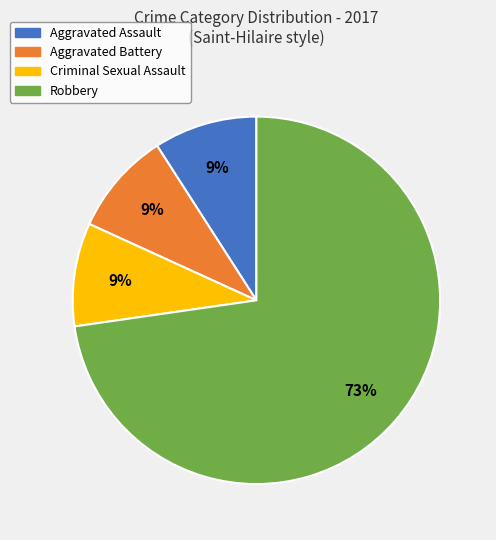

Combined, do Robbery and Aggravated Battery account for over 50%?

Yes